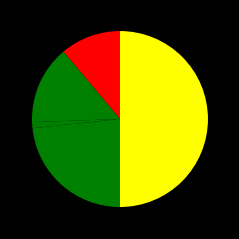

To the nearest percent, what is the average slice percentage?

14%